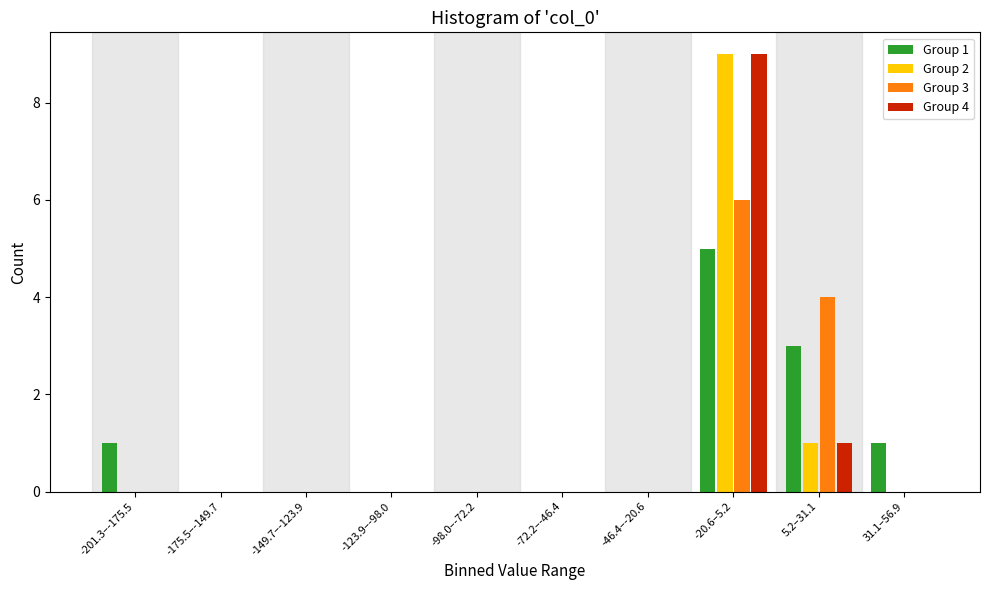

At which category is the sum across all series the highest?

-20.6–5.2